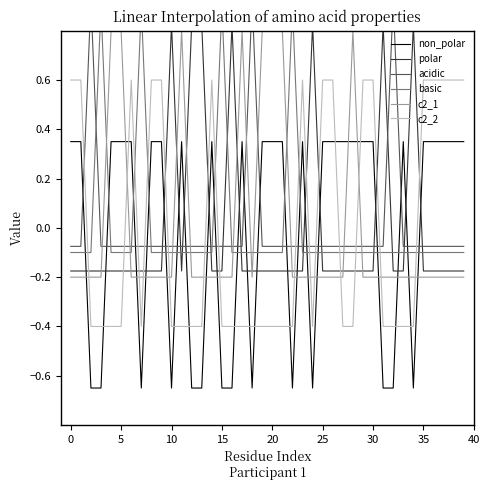

Is it true that c2_2 equals -0.4 at 20?

True